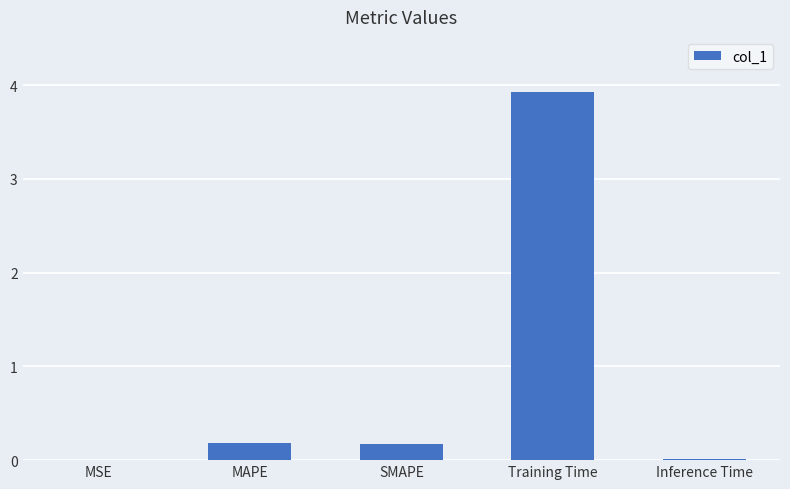

What is the average value?

0.9